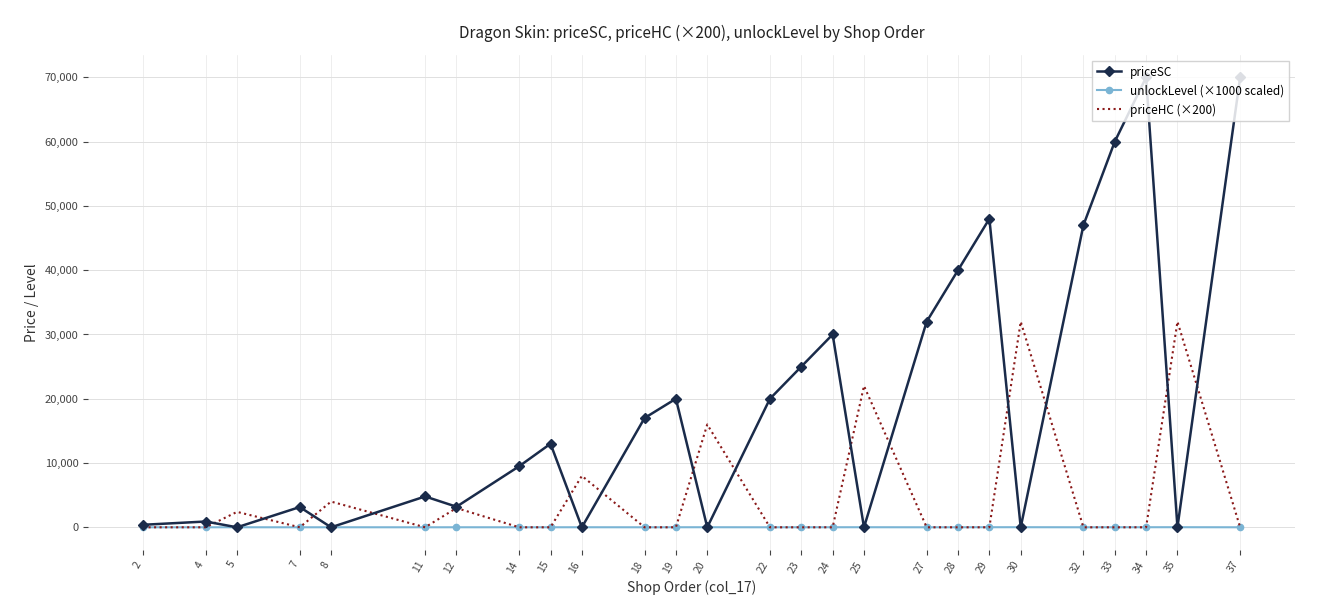

Rank the series by their average value, from lowest to highest.

unlockLevel (×1000 scaled), priceHC (×200), priceSC